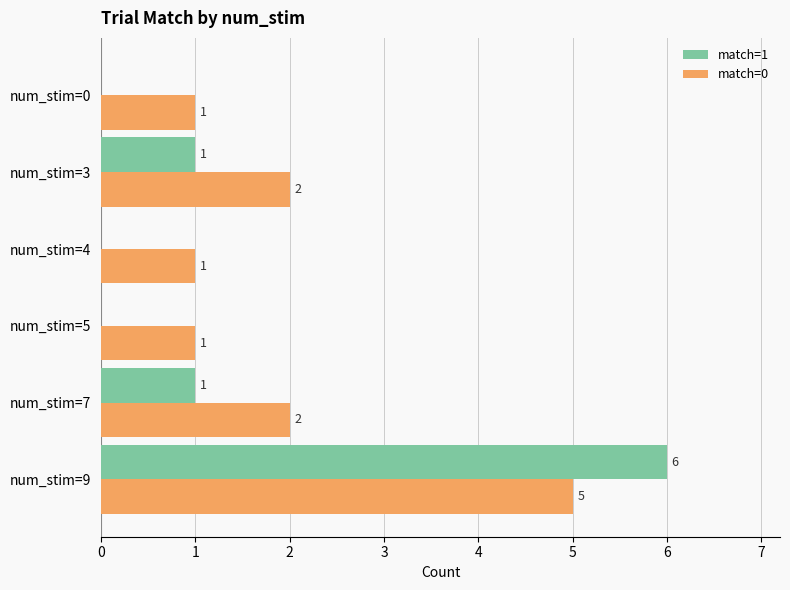

The value of match=0 at num_stim=4 is 0. True or false?

False